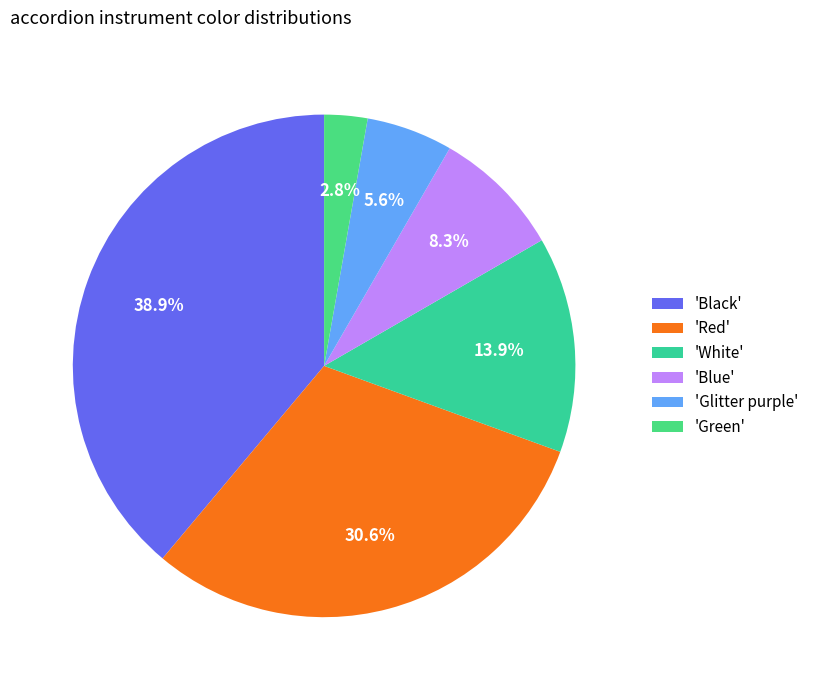

How many slices are in this pie chart?

6